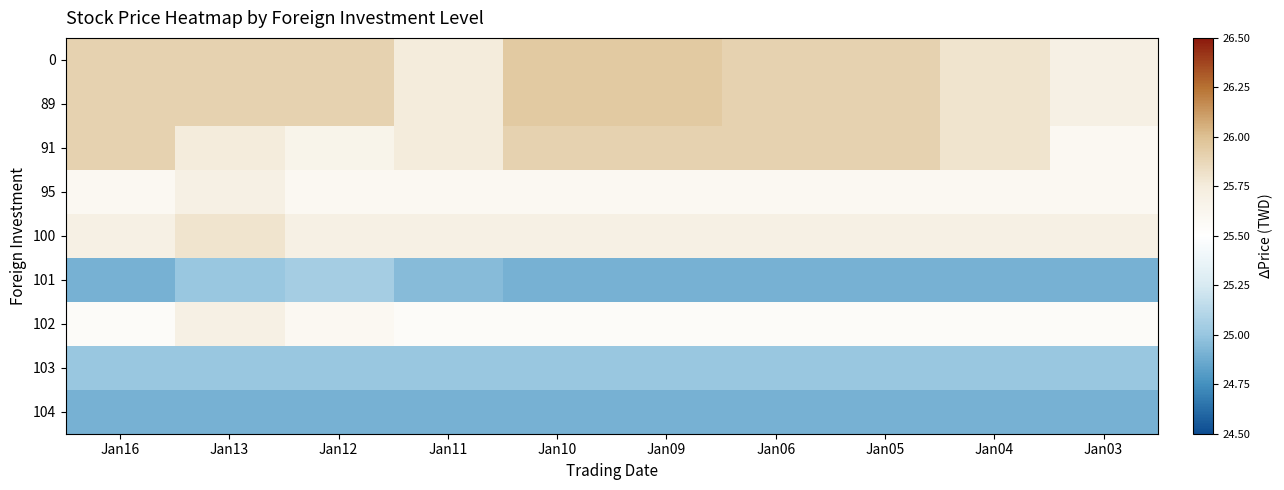

Reading right to left, transcribe all the data shown in this chart.

0: Jan03=25.7	Jan04=25.8	Jan05=25.9	Jan06=25.9	Jan09=25.9	Jan10=25.9	Jan11=25.8	Jan12=25.9	Jan13=25.9	Jan16=25.9
89: Jan03=25.7	Jan04=25.8	Jan05=25.9	Jan06=25.9	Jan09=25.9	Jan10=25.9	Jan11=25.8	Jan12=25.9	Jan13=25.9	Jan16=25.9
91: Jan03=25.6	Jan04=25.8	Jan05=25.9	Jan06=25.9	Jan09=25.9	Jan10=25.9	Jan11=25.8	Jan12=25.6	Jan13=25.8	Jan16=25.9
95: Jan03=25.6	Jan04=25.6	Jan05=25.6	Jan06=25.6	Jan09=25.6	Jan10=25.6	Jan11=25.6	Jan12=25.6	Jan13=25.7	Jan16=25.6
100: Jan03=25.7	Jan04=25.7	Jan05=25.7	Jan06=25.7	Jan09=25.7	Jan10=25.7	Jan11=25.7	Jan12=25.7	Jan13=25.8	Jan16=25.7
101: Jan03=24.9	Jan04=24.9	Jan05=24.9	Jan06=24.9	Jan09=24.9	Jan10=24.9	Jan11=24.9	Jan12=25.1	Jan13=25.0	Jan16=24.9
102: Jan03=25.6	Jan04=25.6	Jan05=25.6	Jan06=25.6	Jan09=25.6	Jan10=25.6	Jan11=25.6	Jan12=25.6	Jan13=25.7	Jan16=25.6
103: Jan03=25.0	Jan04=25.0	Jan05=25.0	Jan06=25.0	Jan09=25.0	Jan10=25.0	Jan11=25.0	Jan12=25.0	Jan13=25.0	Jan16=25.0
104: Jan03=24.9	Jan04=24.9	Jan05=24.9	Jan06=24.9	Jan09=24.9	Jan10=24.9	Jan11=24.9	Jan12=24.9	Jan13=24.9	Jan16=24.9